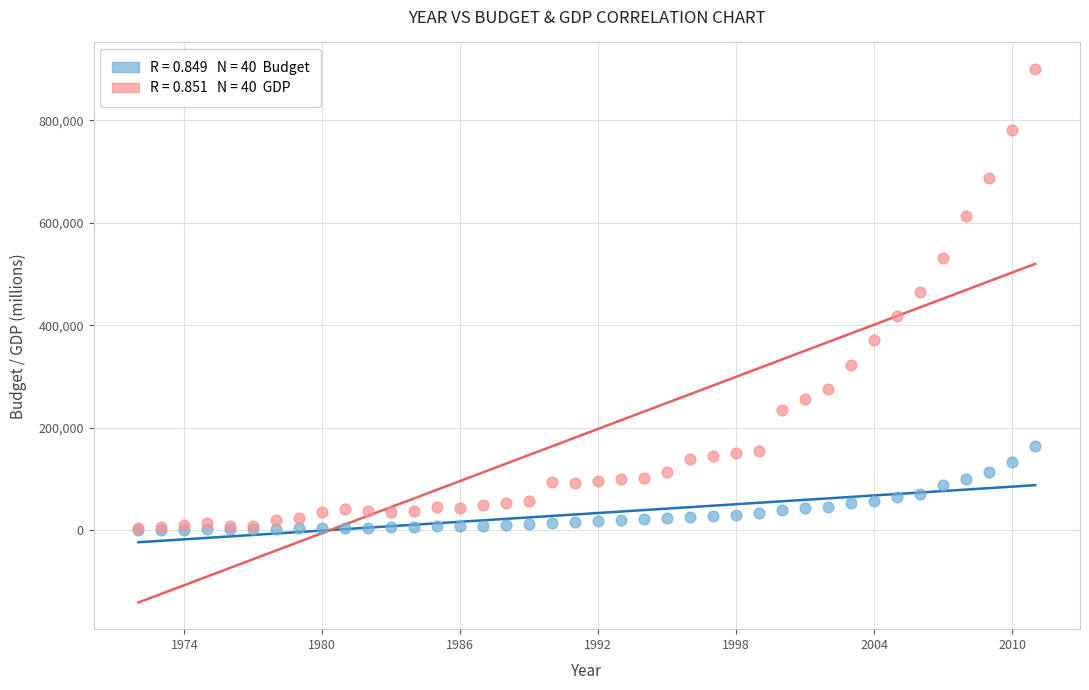

Across all series, what Y value is closest to 450228?

465300